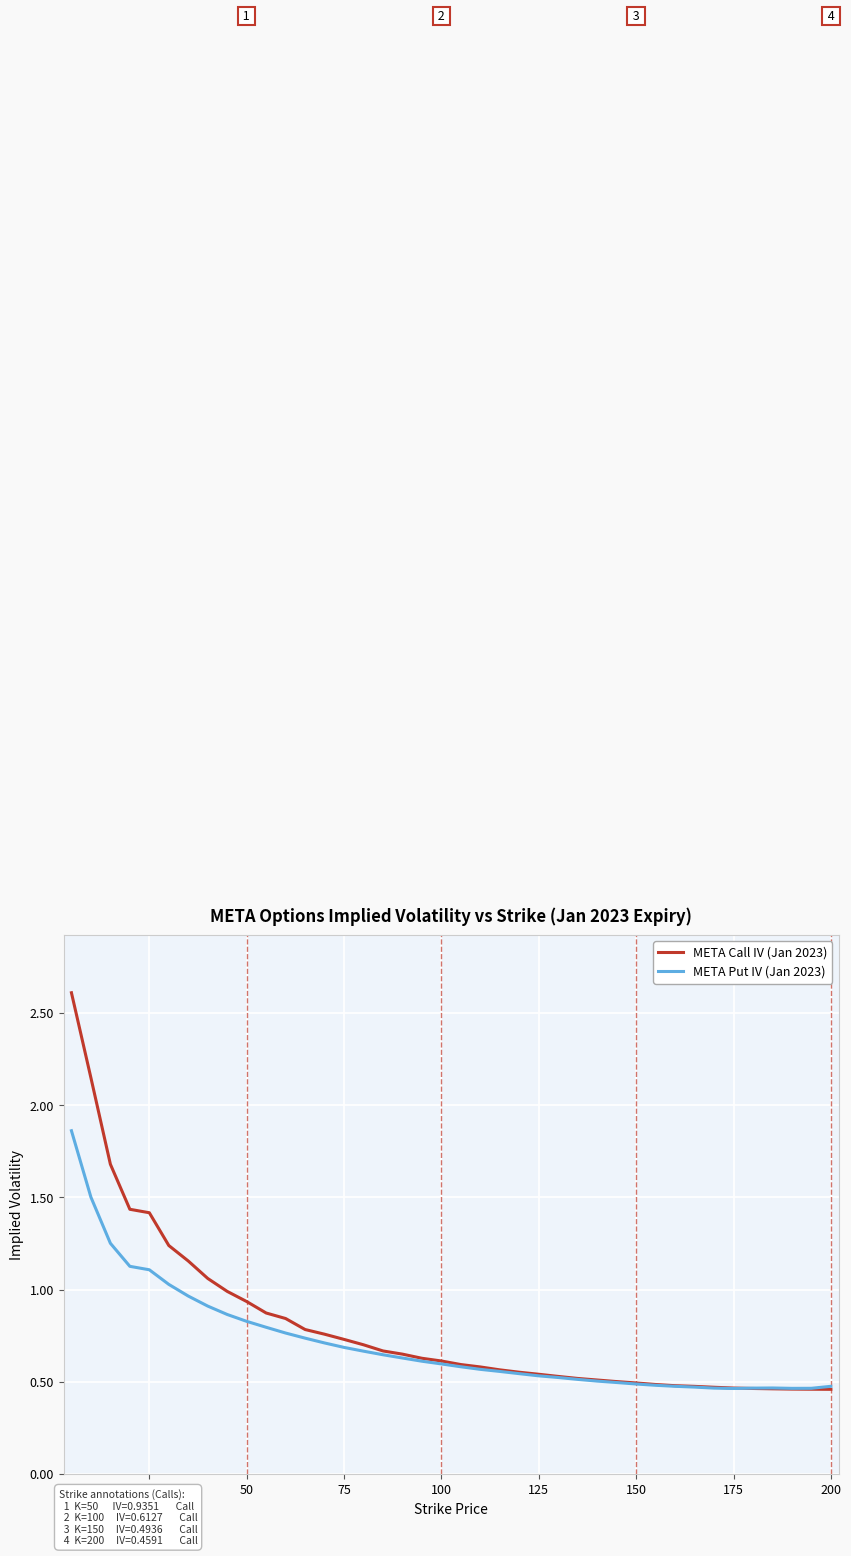

List the series in order of their peak value, lowest first.

META Put IV (Jan 2023), META Call IV (Jan 2023)